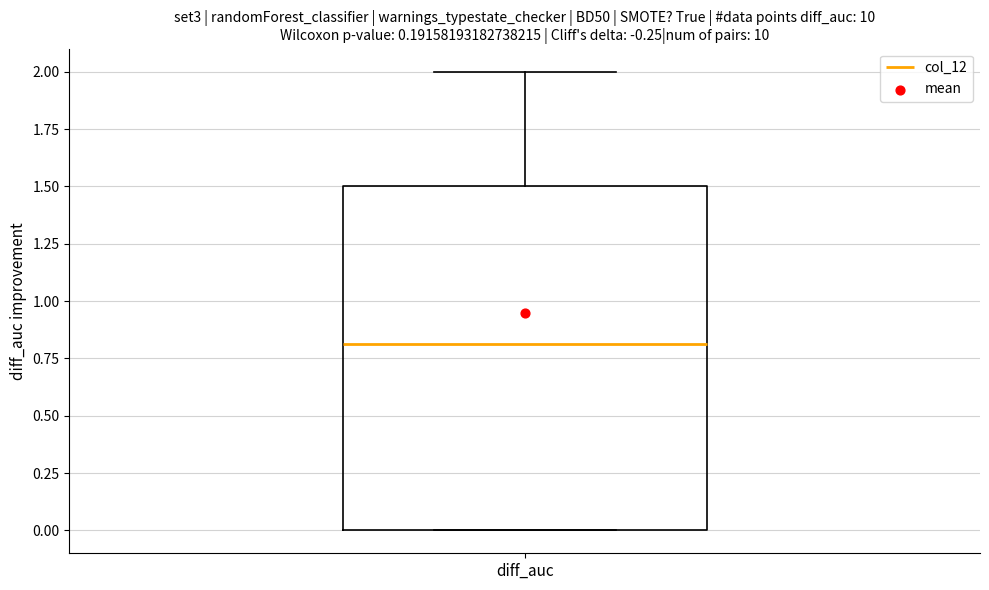

Where is the lower edge of the box for diff_auc on the y-axis? The values are not printed on the chart, so give them approximately, as read against the axis.

0.0